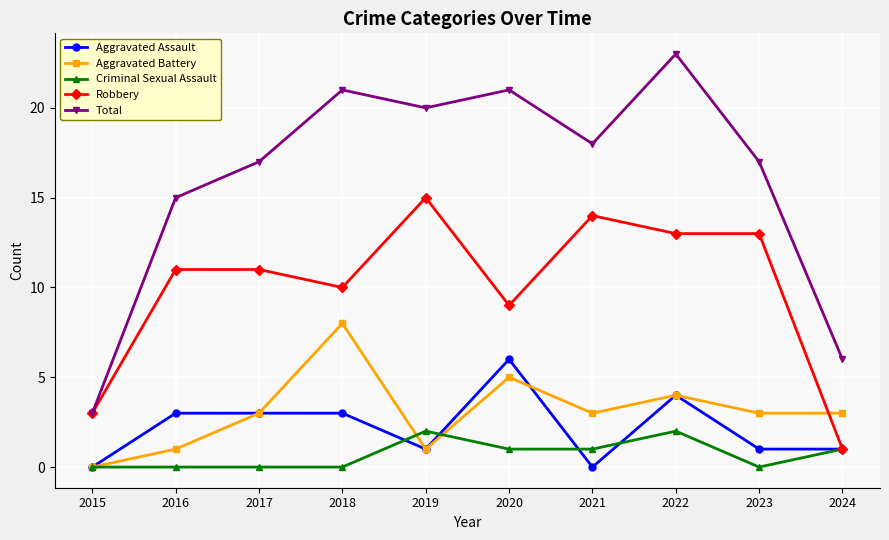

Where is the first local minimum for Total?

2019